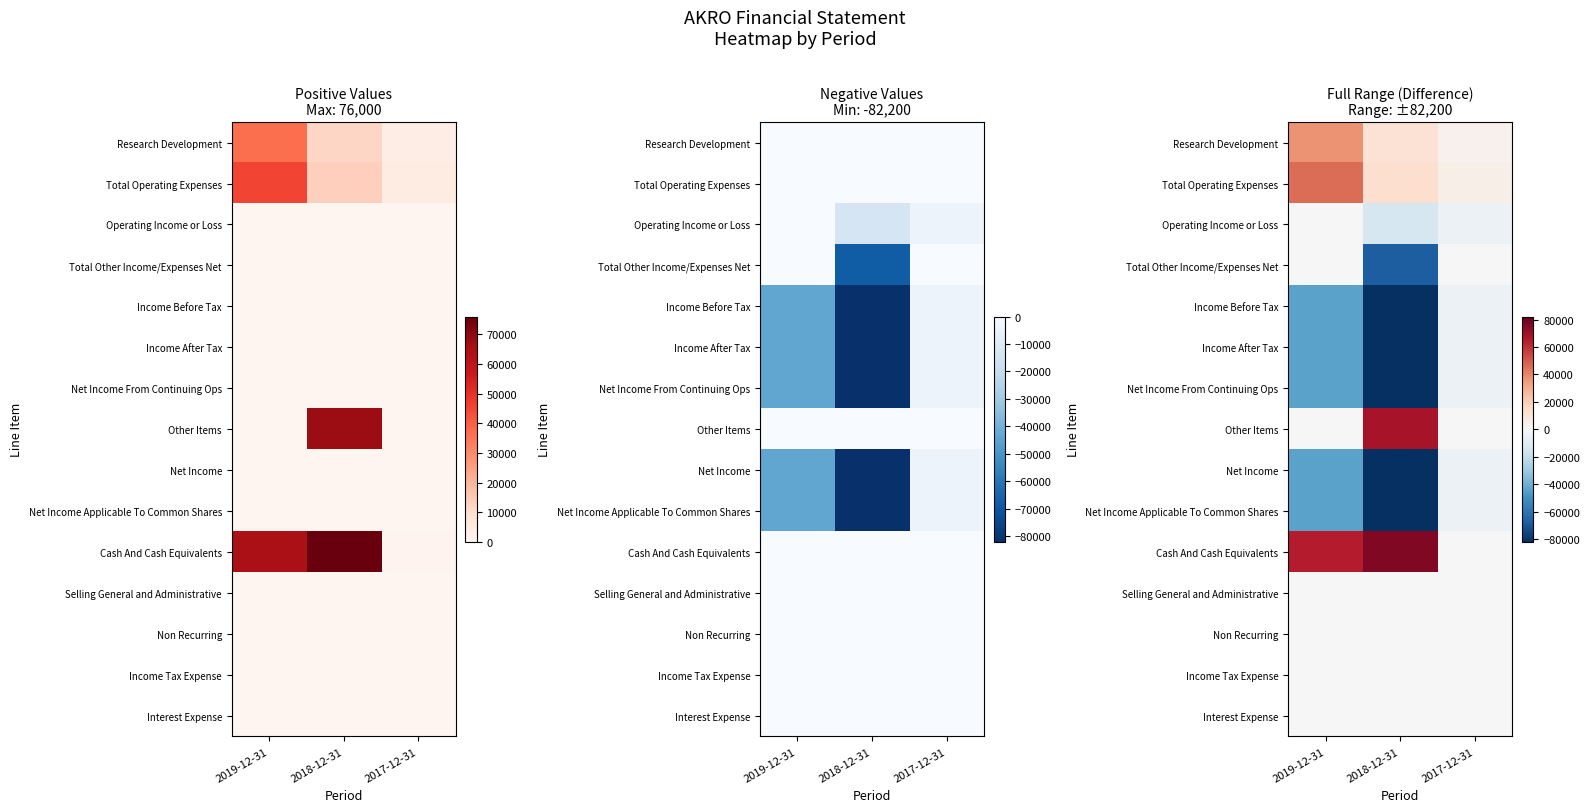

At which label is Research Development closest to 20250?

2018-12-31